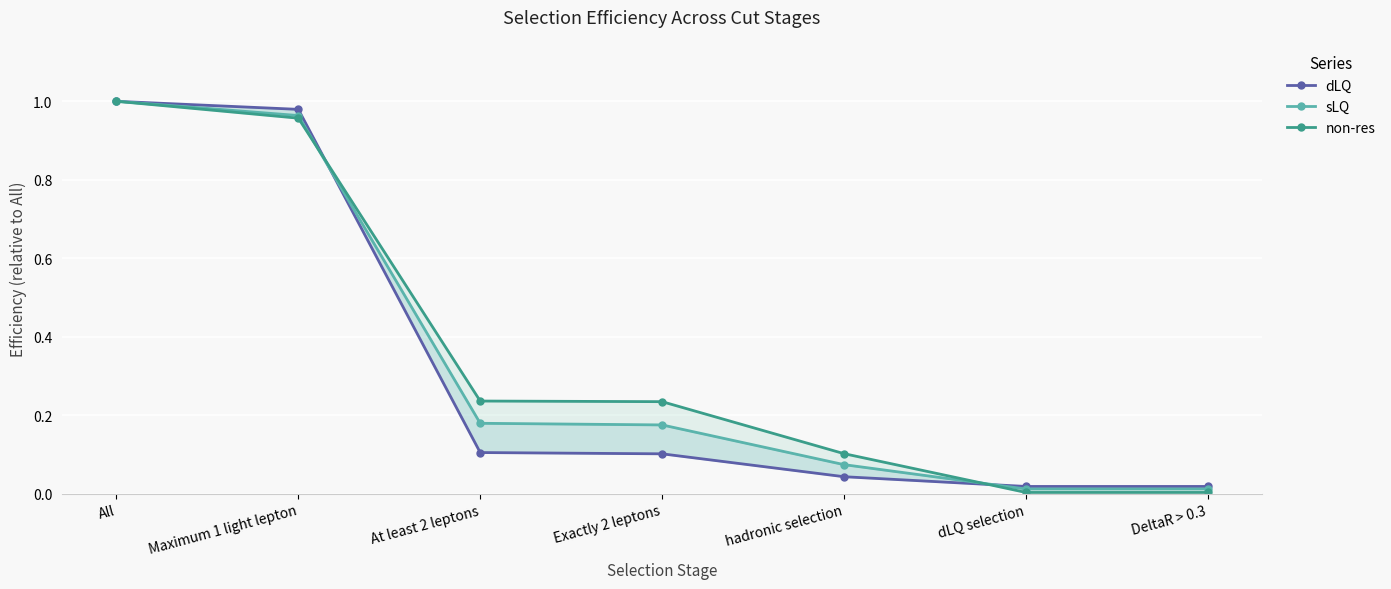

True or false: non-res has more than 1 interior local peaks.

False